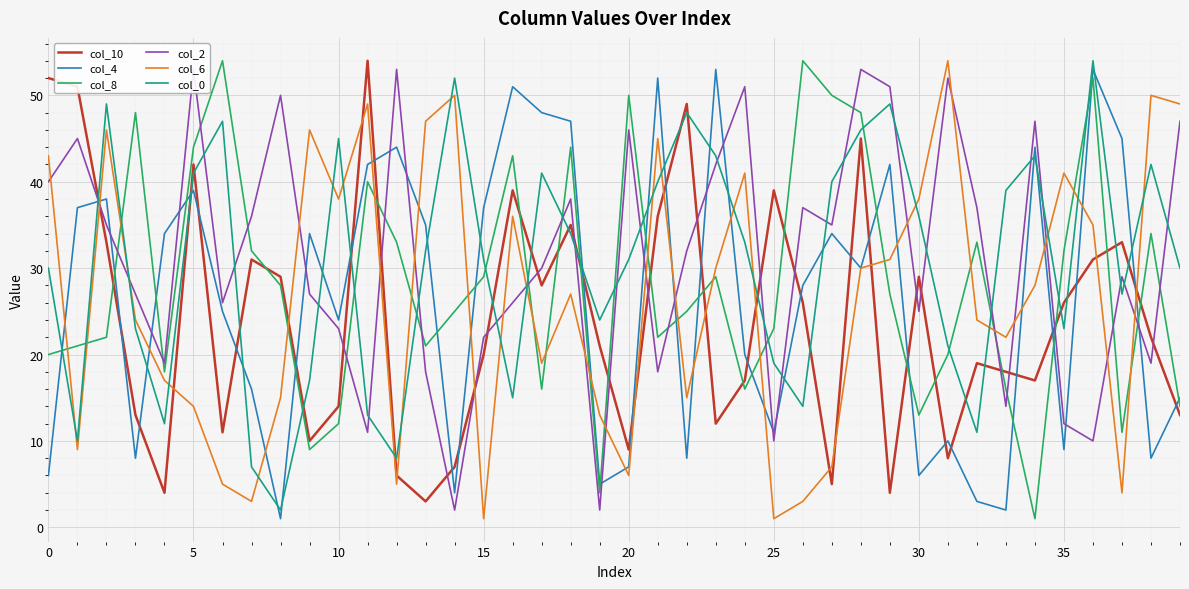

Which series ends up on top after the final intersection of col_6 and col_2?

col_6